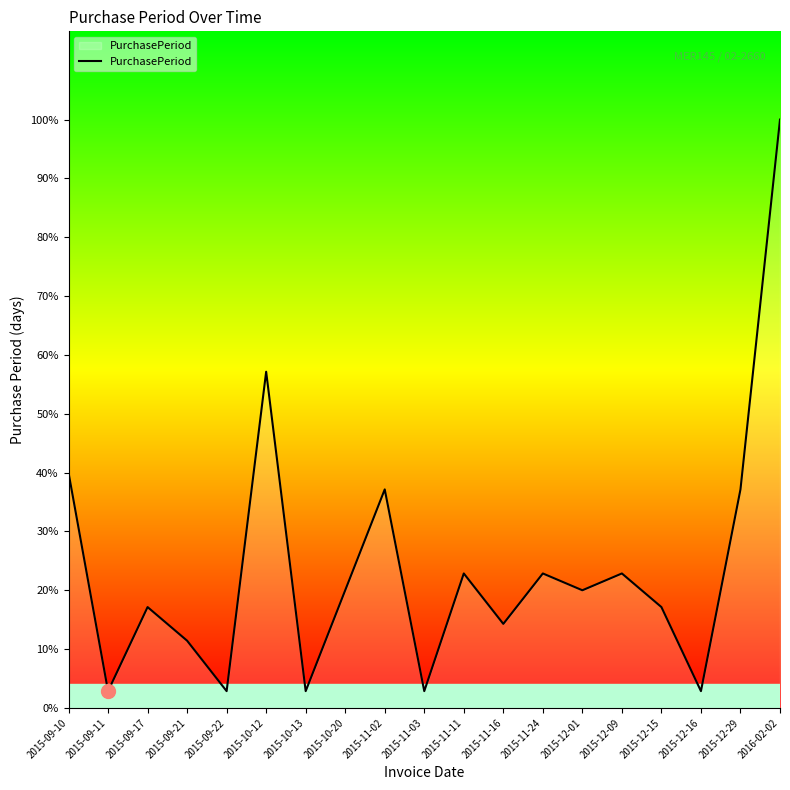

Reading right to left, list all the values displayed in this chart.

2016-02-02=35	2015-12-29=13	2015-12-16=1	2015-12-15=6	2015-12-09=8	2015-12-01=7	2015-11-24=8	2015-11-16=5	2015-11-11=8	2015-11-03=1	2015-11-02=13	2015-10-20=7	2015-10-13=1	2015-10-12=20	2015-09-22=1	2015-09-21=4	2015-09-17=6	2015-09-11=1	2015-09-10=14